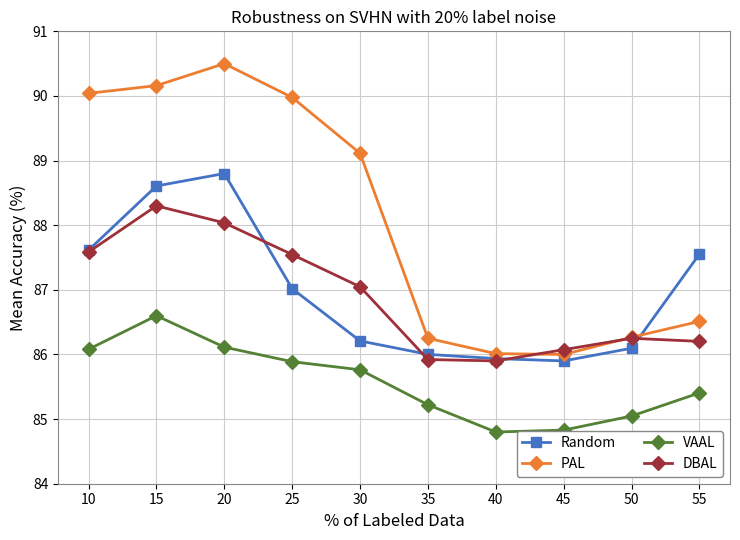

What is the sum of all DBAL values?

868.9